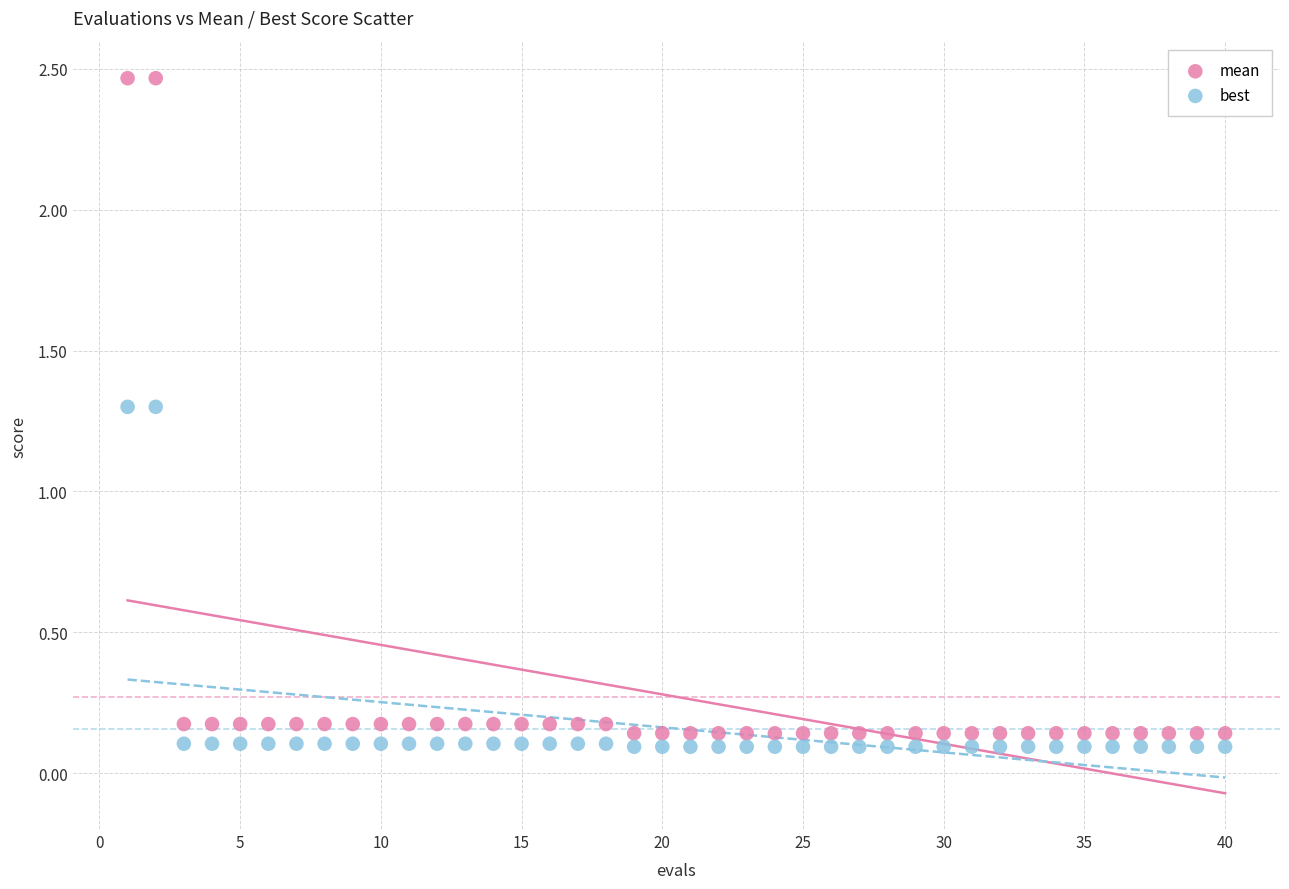

What is the X range (max minus min) for the scatter plot?

39.0